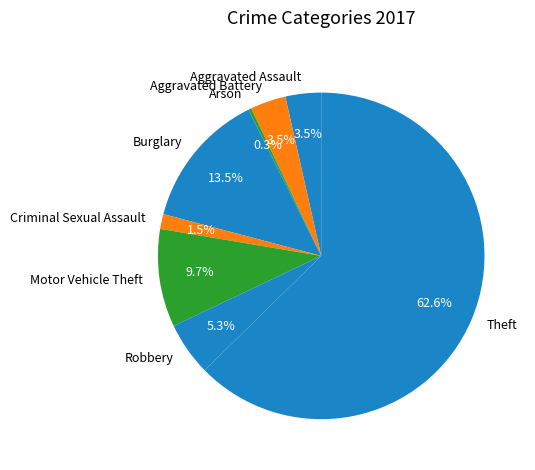

How many slices are in this pie chart?

8